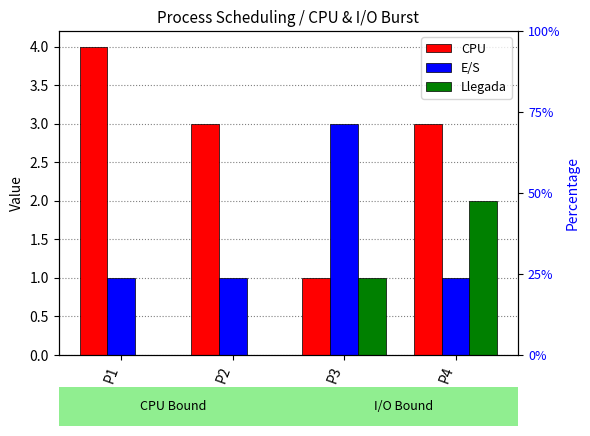

What is the value of the E/S bar at the 3rd from the left?

3